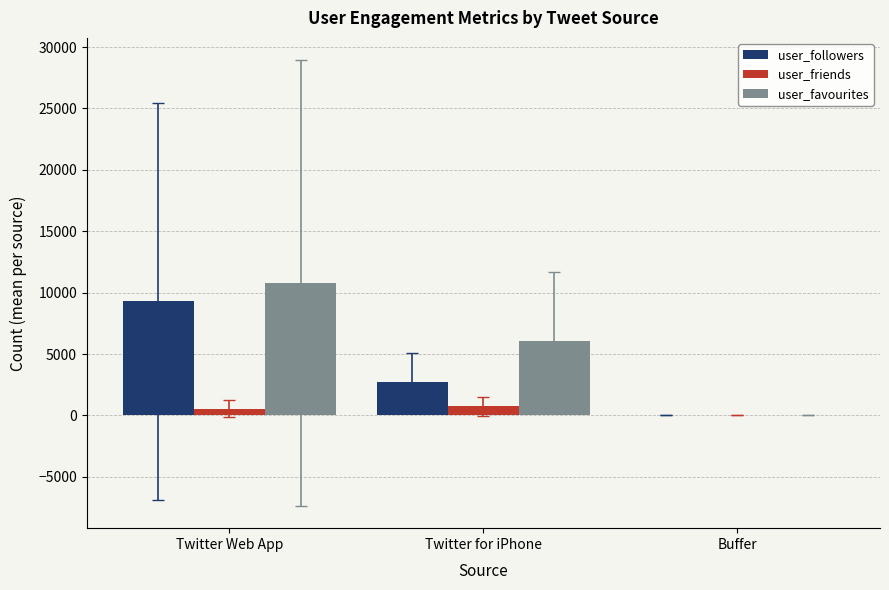

Which series has the widest spread of values?

user_favourites